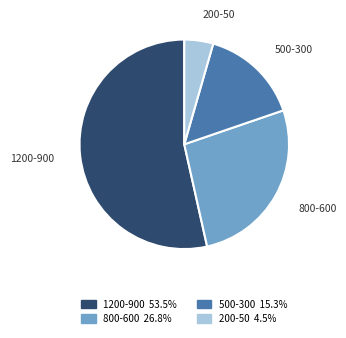

Do 800-600 and 500-300 together represent more than half of the pie?

No